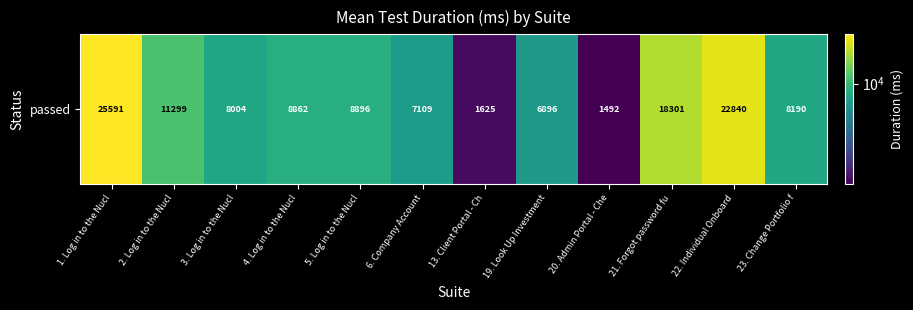

What is the sum of the values at 6. Company Account and 23. Change Portfolio f?

15299